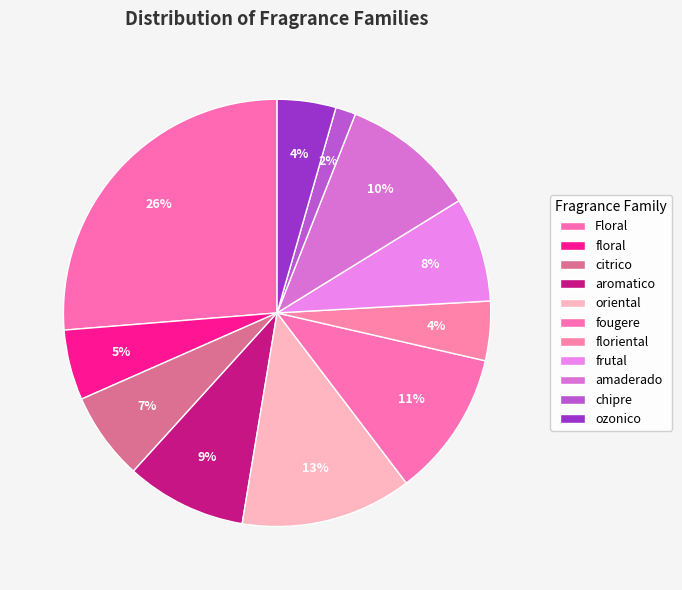

Between frutal and oriental, which is larger?

oriental